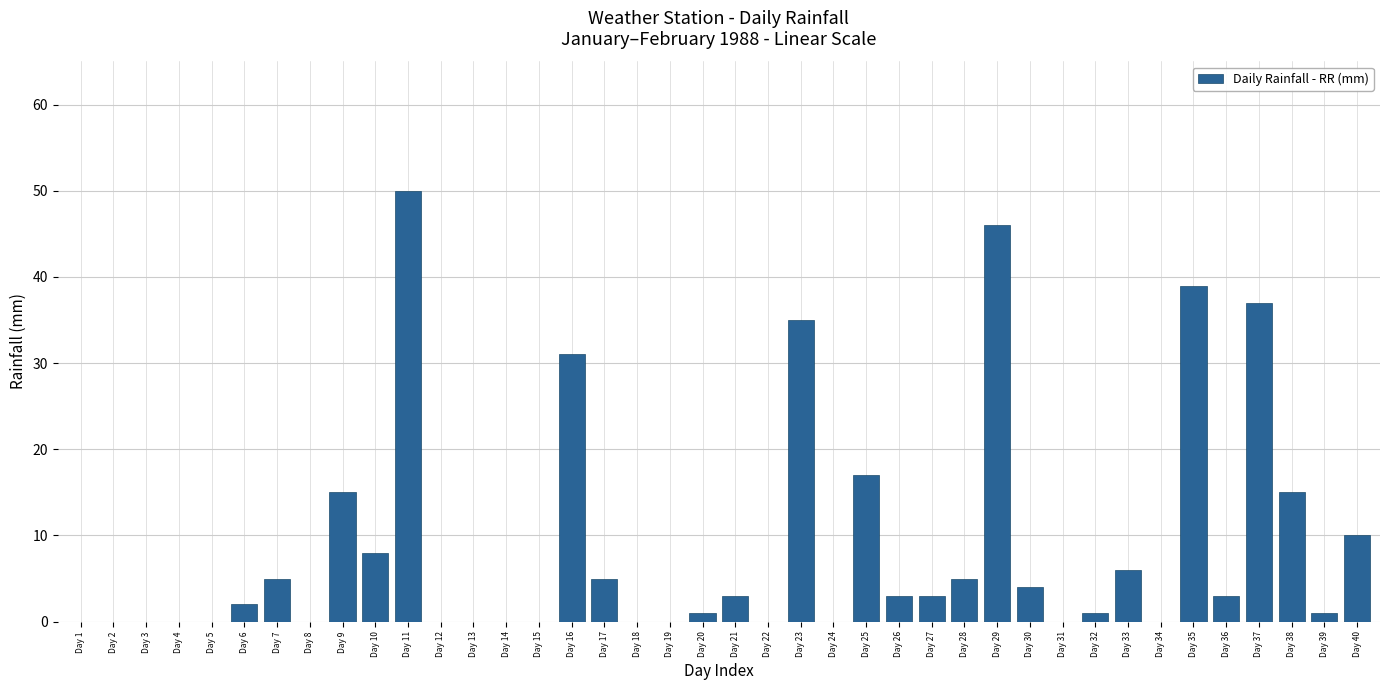

Count the number of categories in the chart.

40